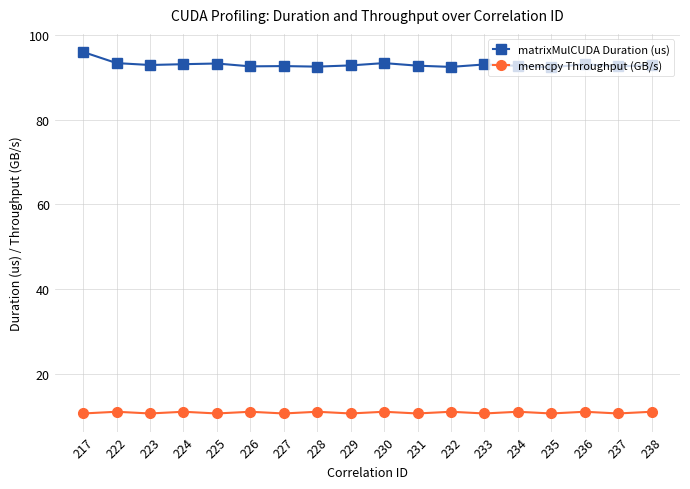

True or false: memcpy Throughput (GB/s) and matrixMulCUDA Duration (us) intersect in this chart.

False